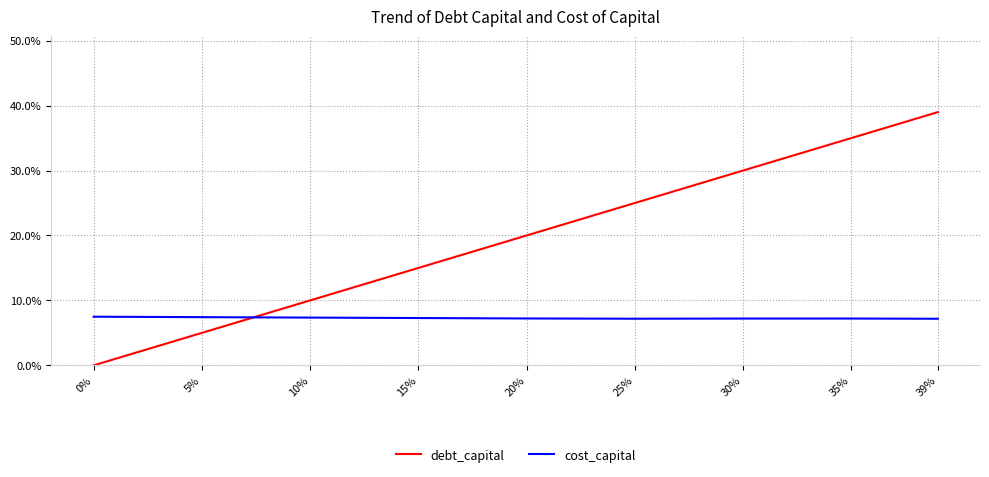

What are all the series names shown in the legend?

debt_capital, cost_capital